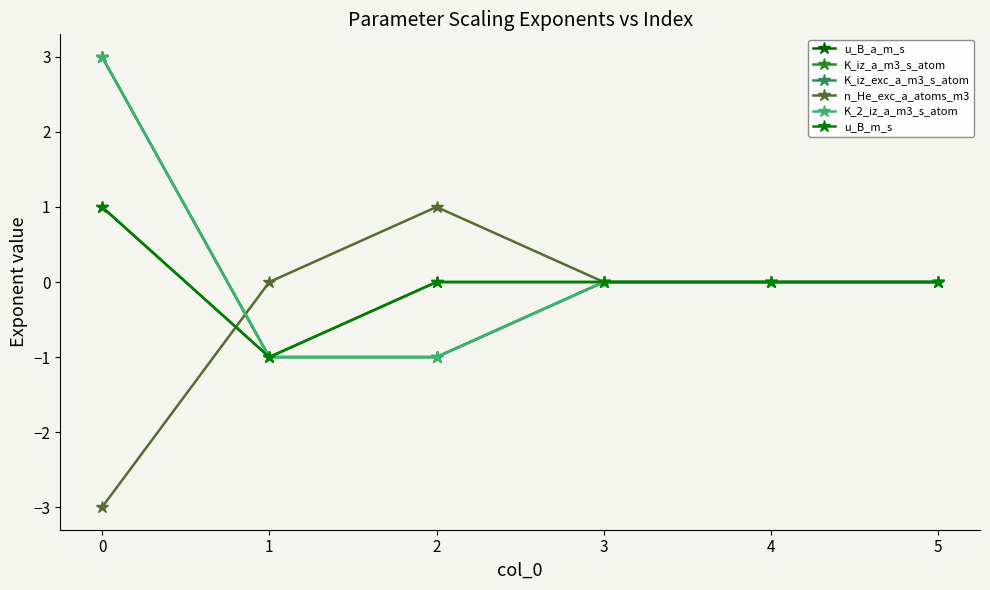

What is the difference between the second highest and second lowest values in the K_iz_a_m3_s_atom series?

1